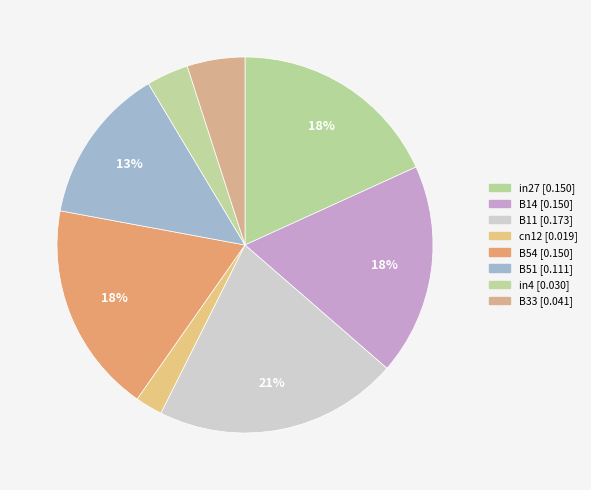

Is there a majority slice in this chart?

No